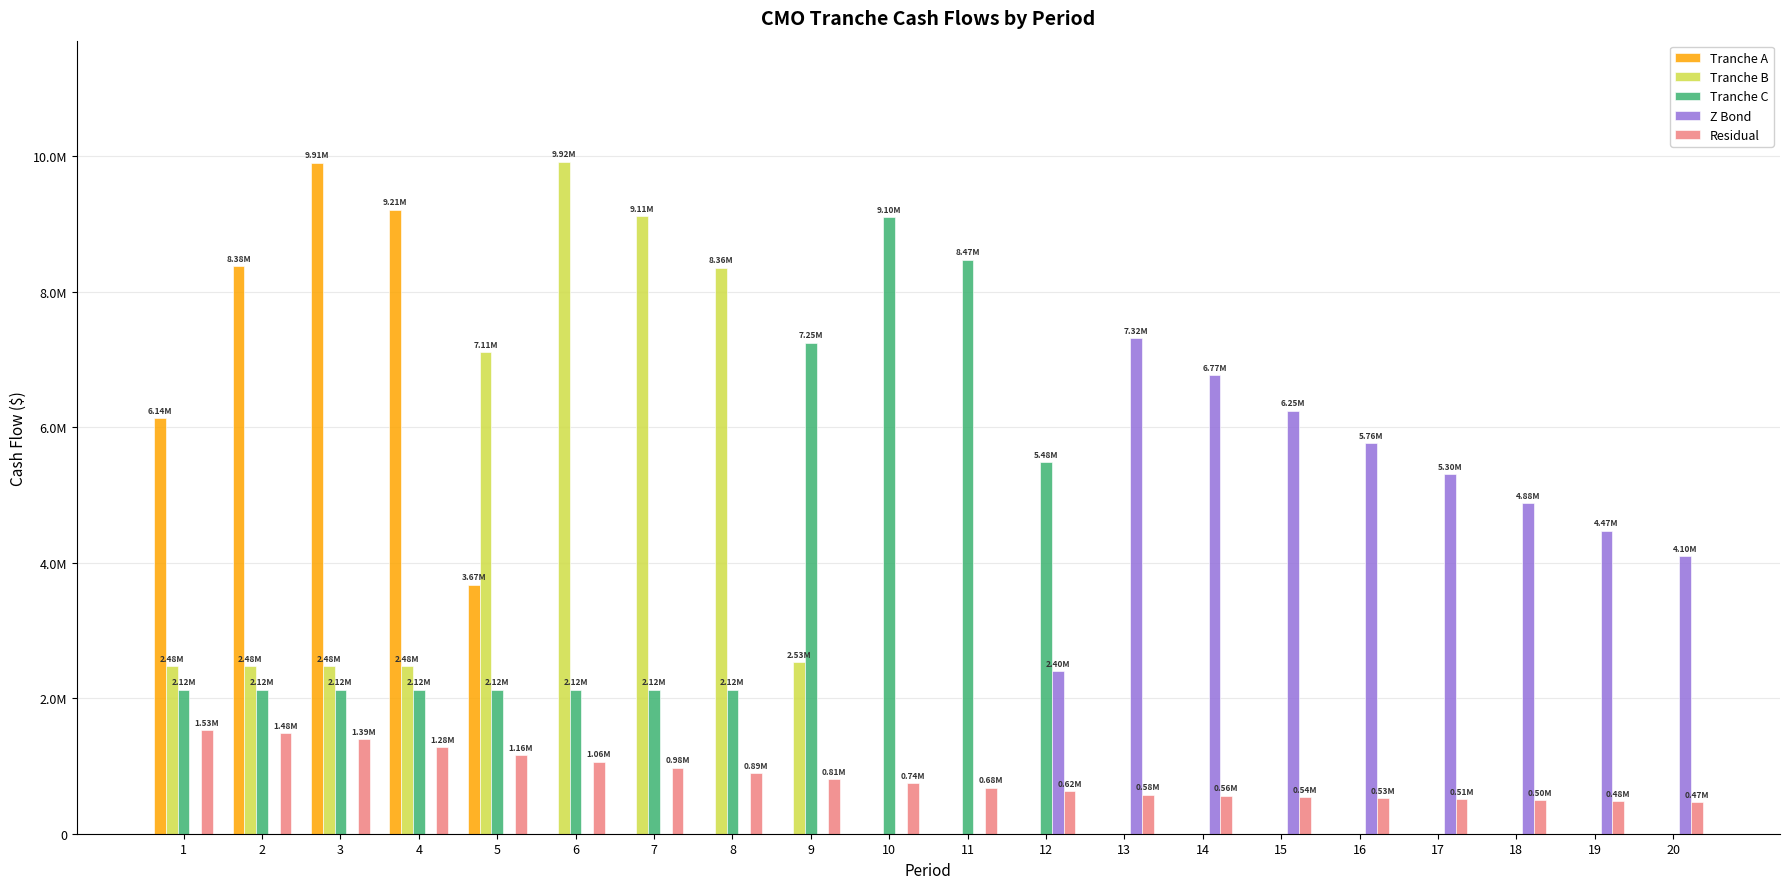

Between 1 and 11, which series saw the biggest shift?

Tranche C